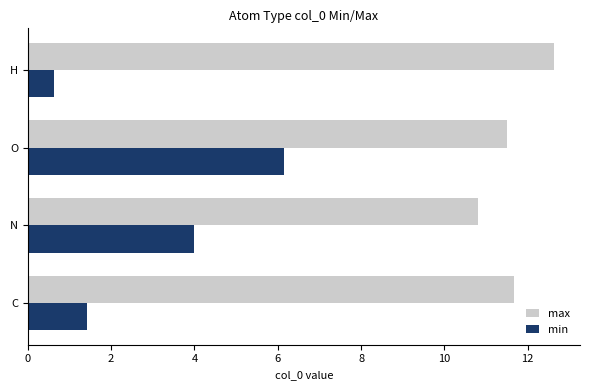

The max series shows 11.5 at O. True or false?

True